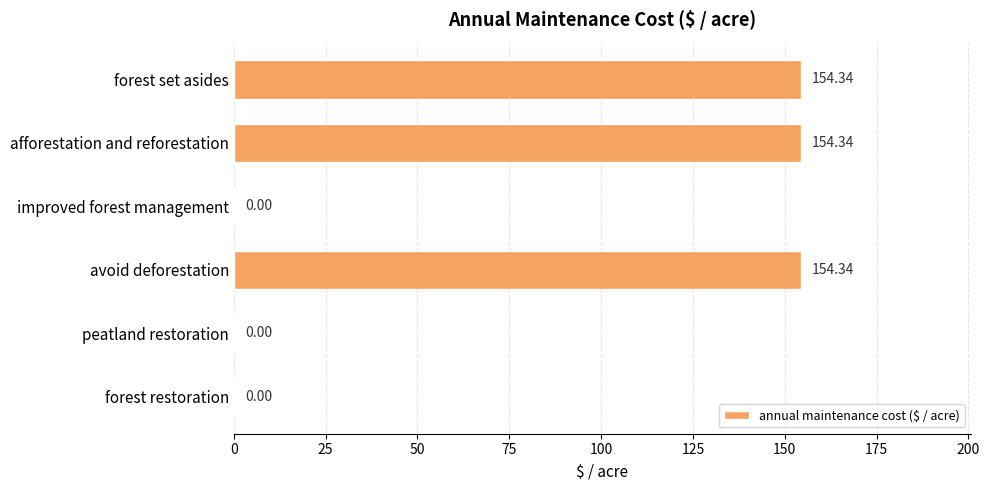

What is the sum of all values?

463.0